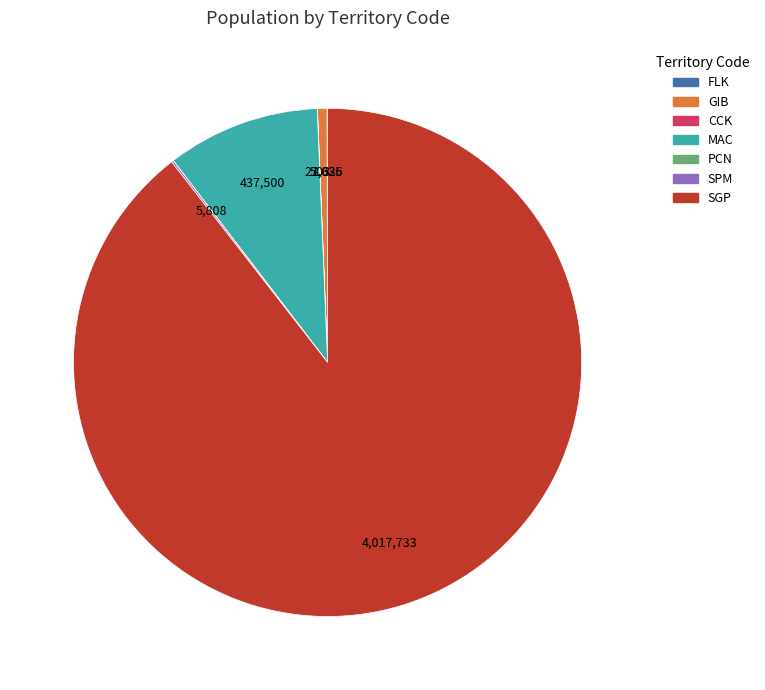

The MAC slice represents 10% of the pie. True or false?

True